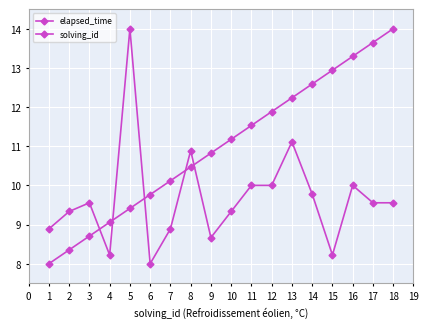

Which series ends up on top after the final intersection of solving_id and elapsed_time?

solving_id